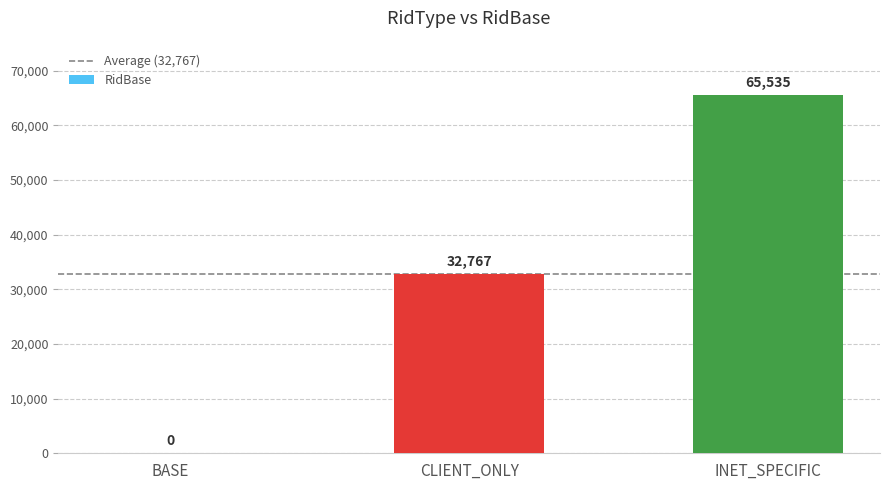

Reading left to right, list all the values displayed in this chart.

0	32767	65535